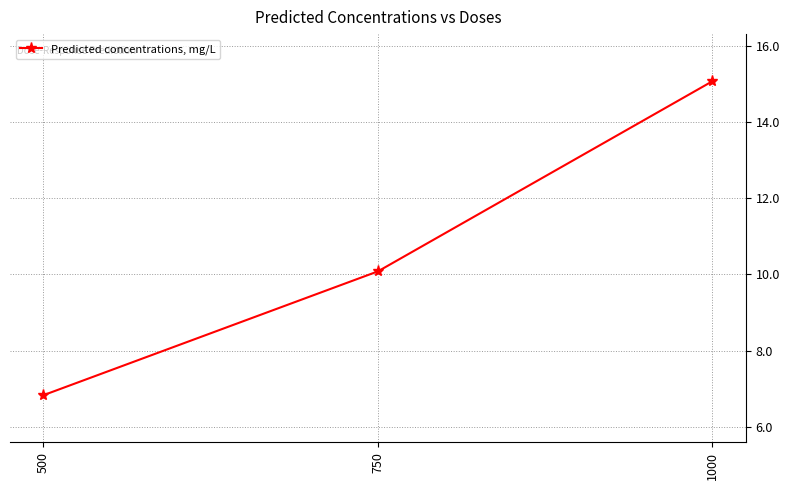

What is the change in value from 500 to 1000?

+8.2